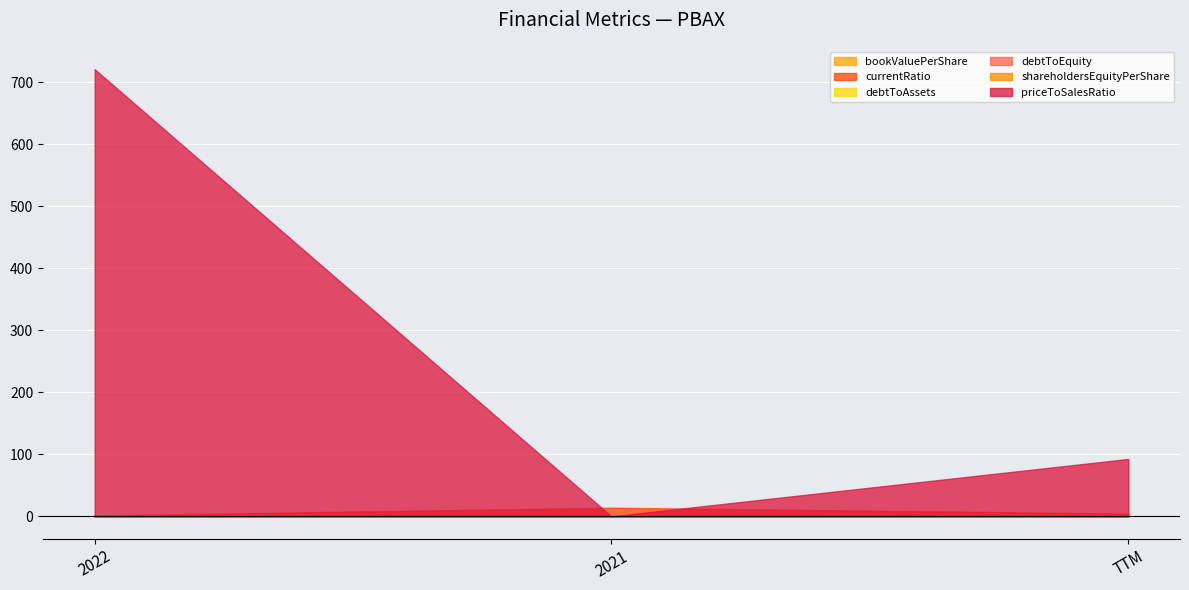

What is the label of the 2nd point from the right?

2021